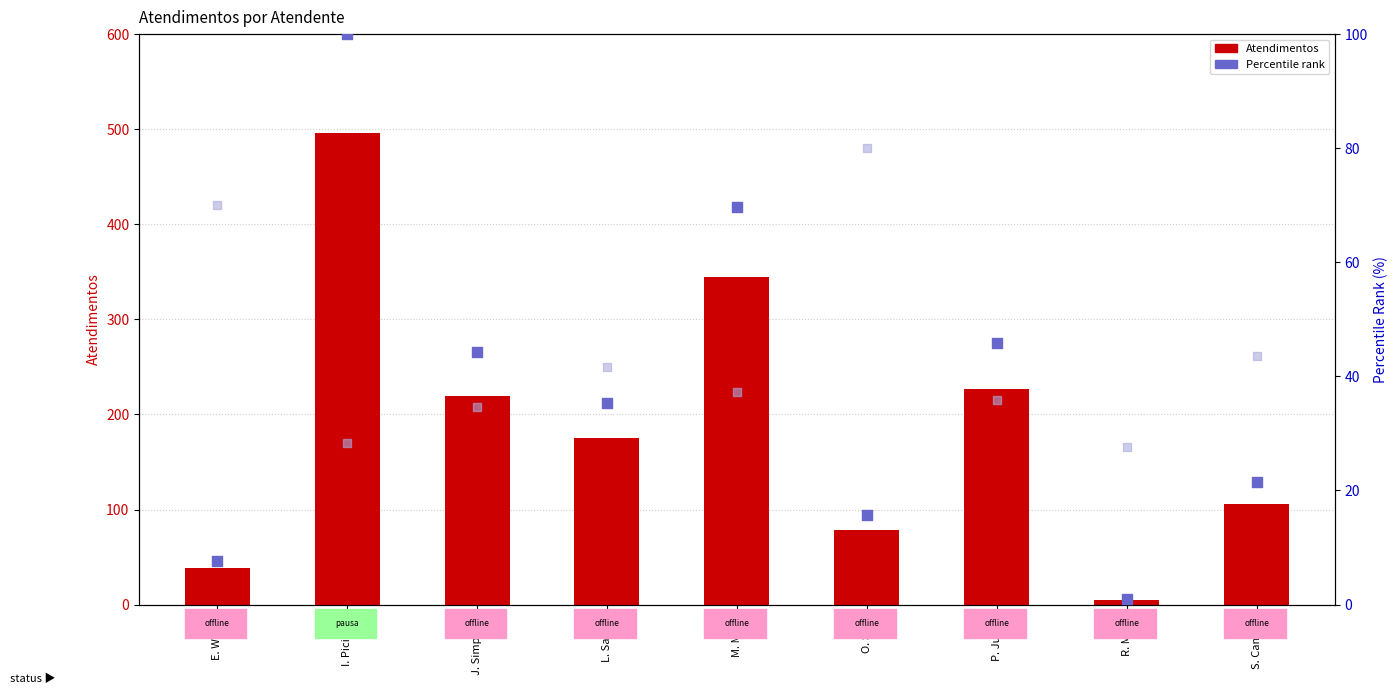

What is the total value across all series at S. Campos?

171.0